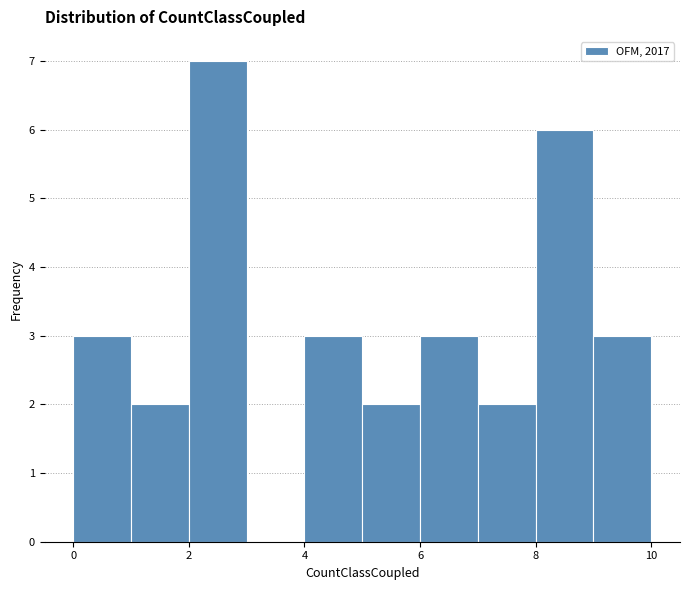

Over which range of the x-axis is the bar tallest?

2 to 3